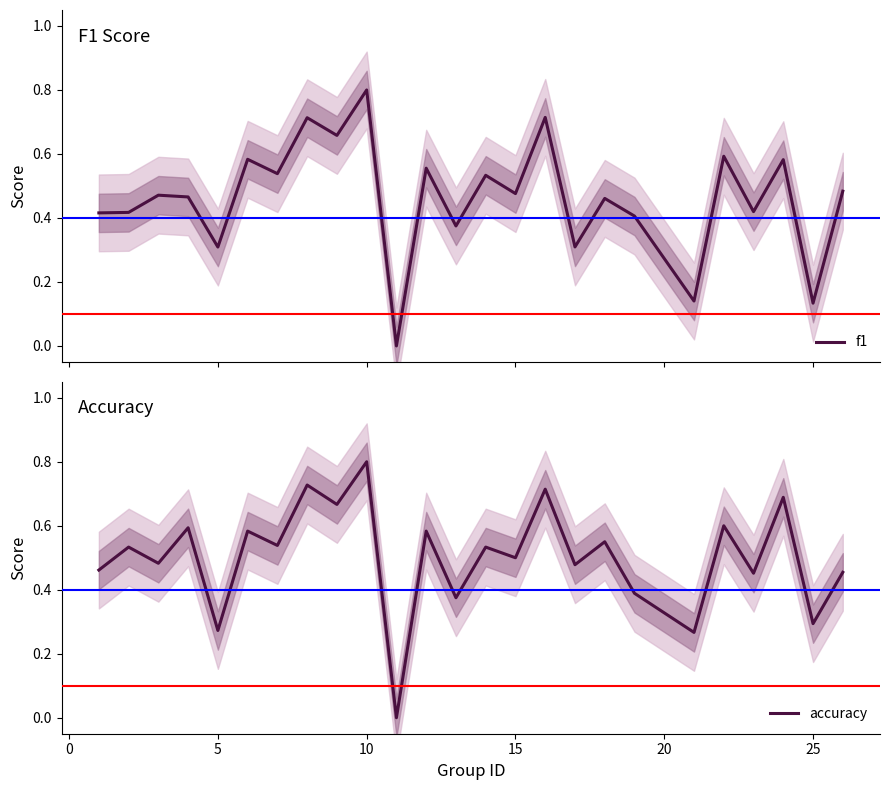

True or false: accuracy has a value of 0.5 at 25.

False